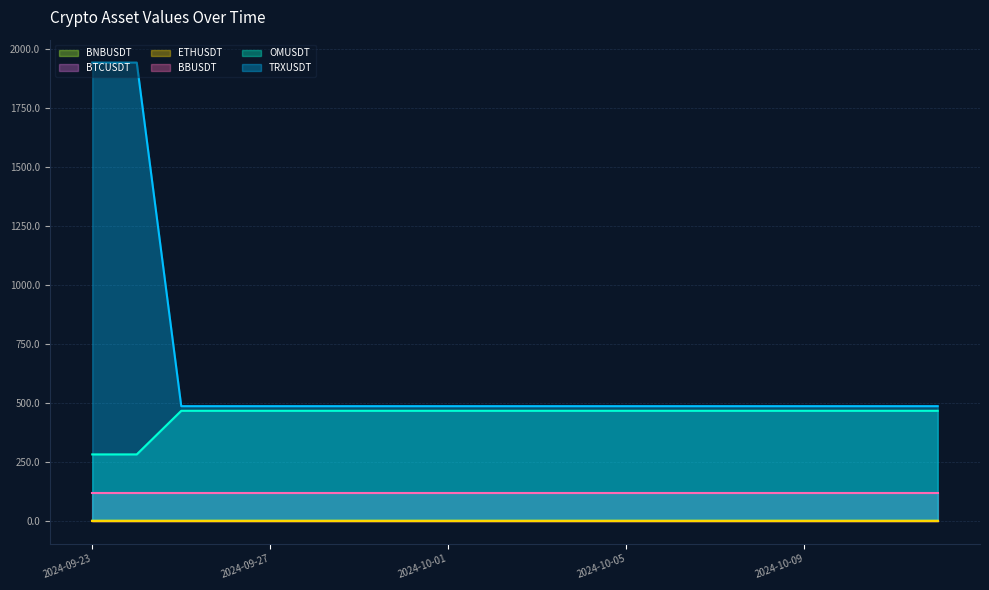

Which series has the widest spread of values?

TRXUSDT